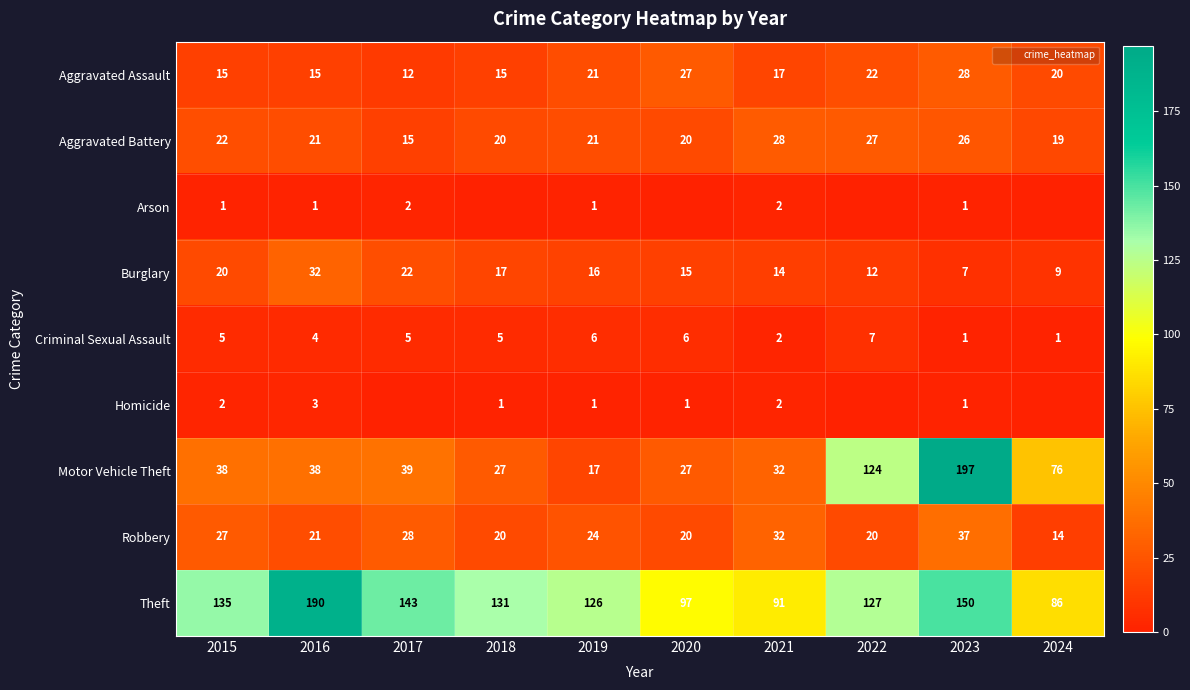

How many distinct data groups are displayed?

9